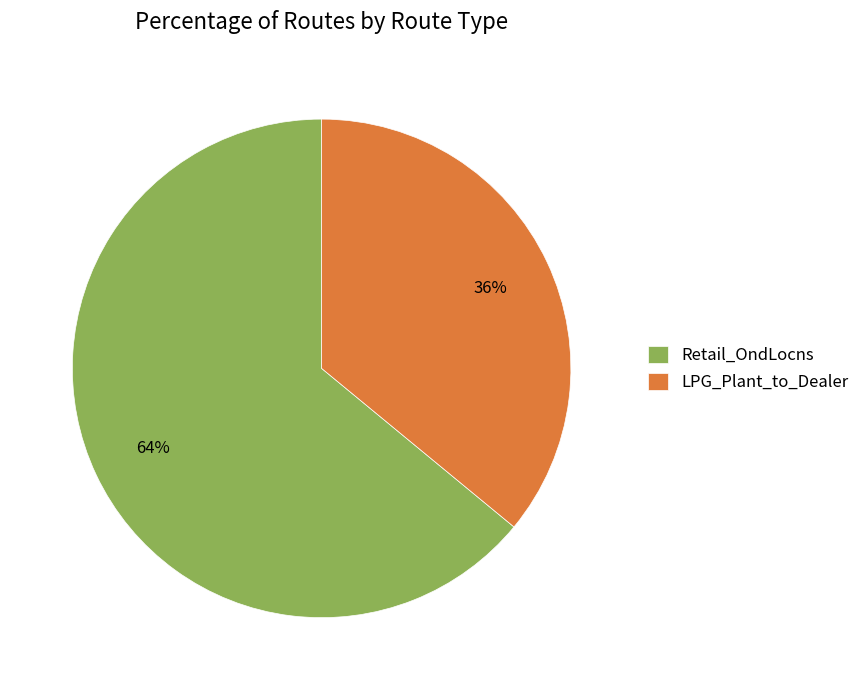

Is there a majority slice in this chart?

Yes